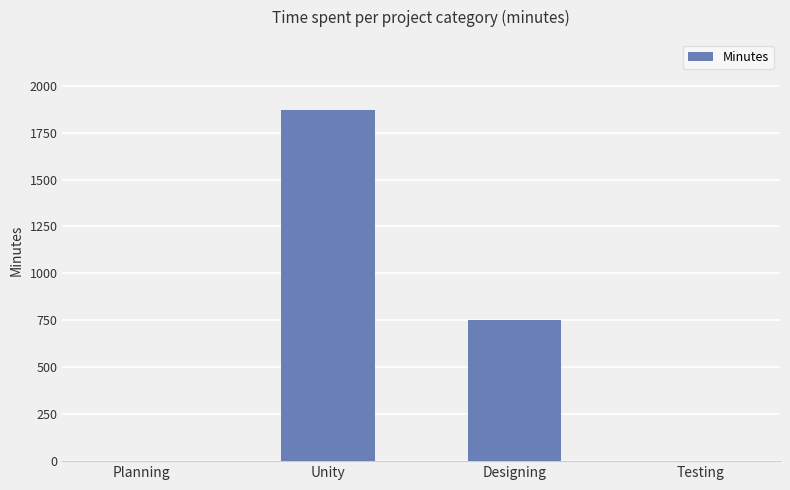

At which category does the chart reach its peak across all series?

Unity